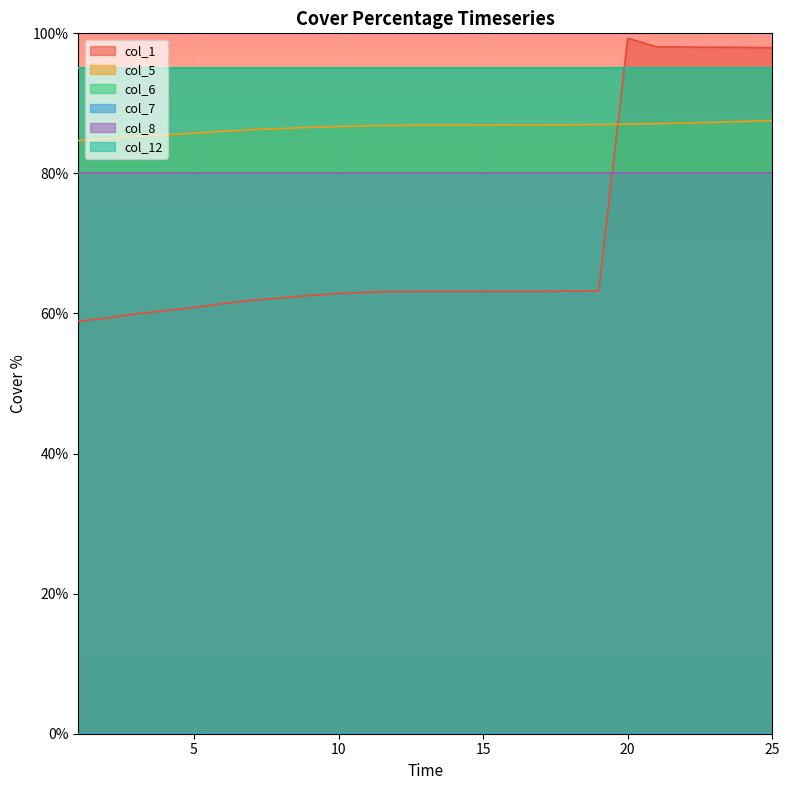

At how many categories does at least one series exceed 13?

25